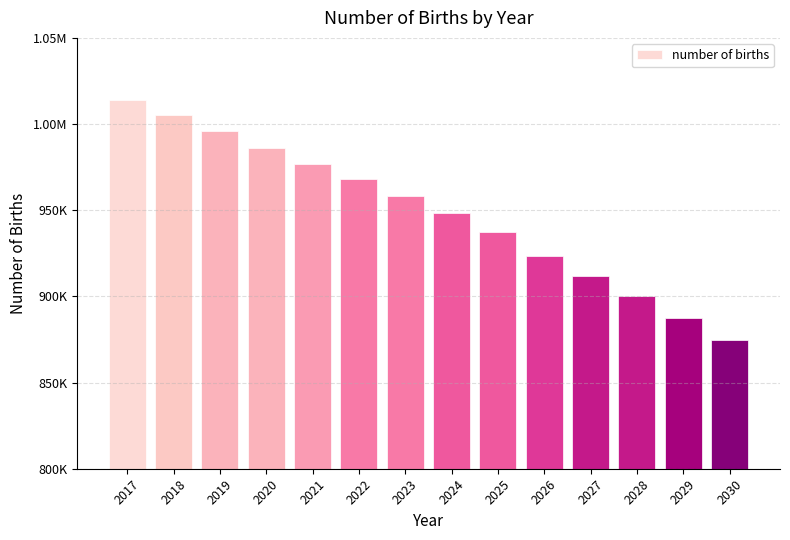

What is the ratio of the value at 2018 to the value at 2020?

1.0